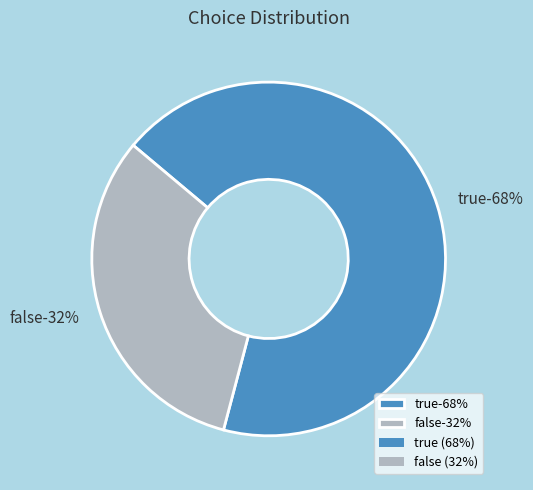

Does false account for over 50% of the chart?

No